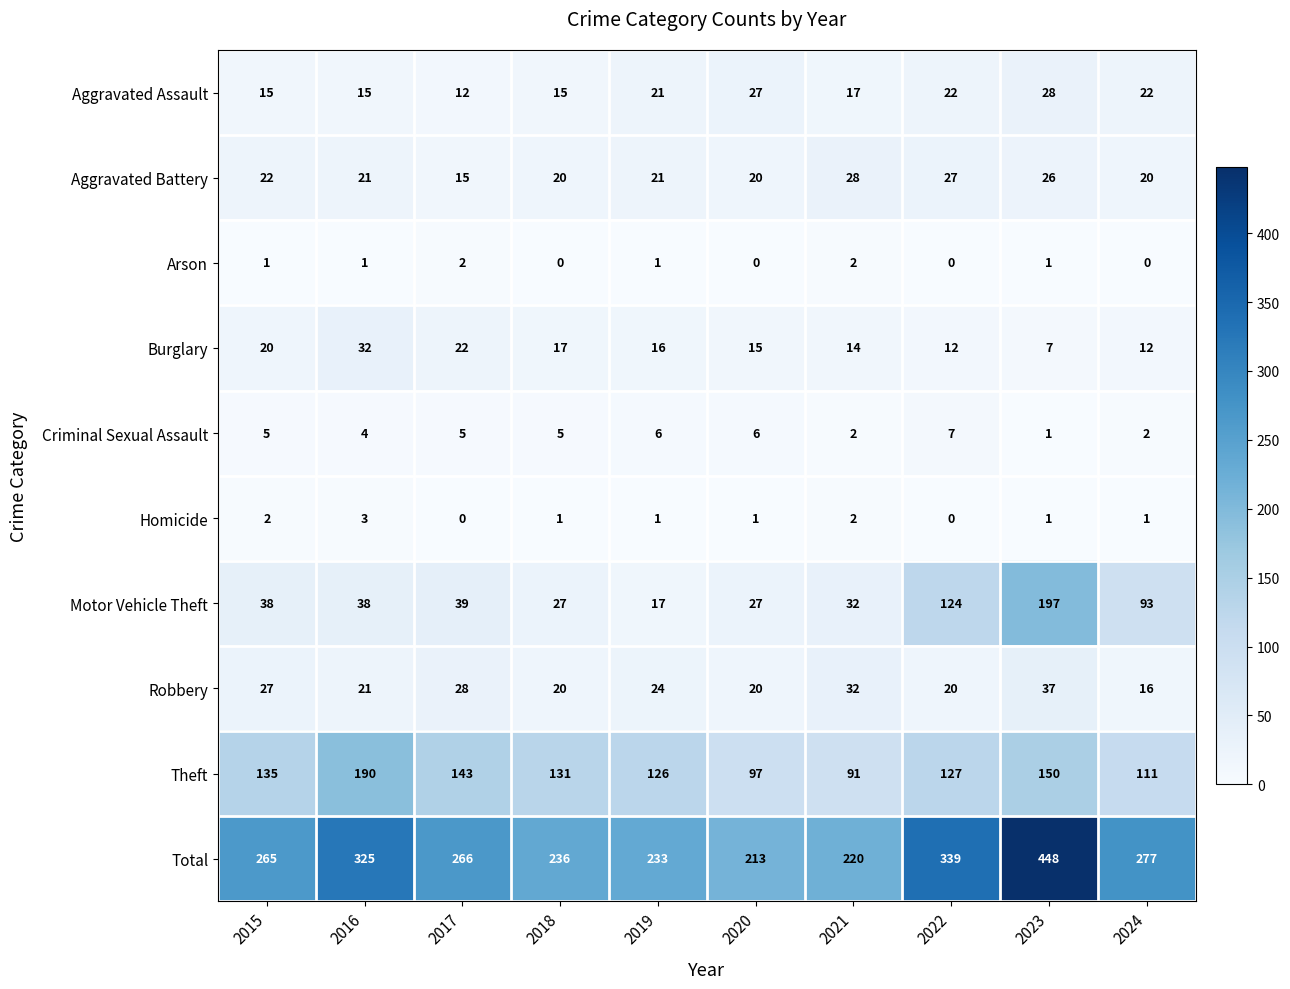

The value of Robbery at 2022 is 20. True or false?

True